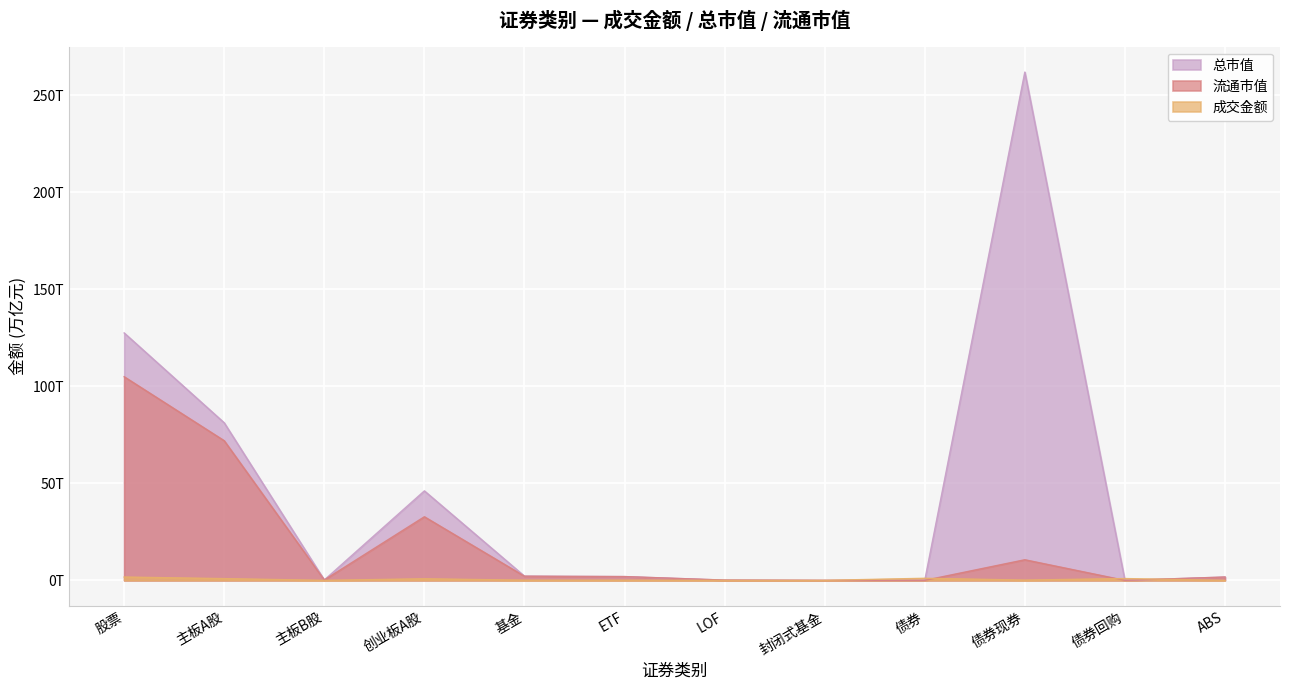

Which has a higher value, ABS or 债券回购?

债券回购